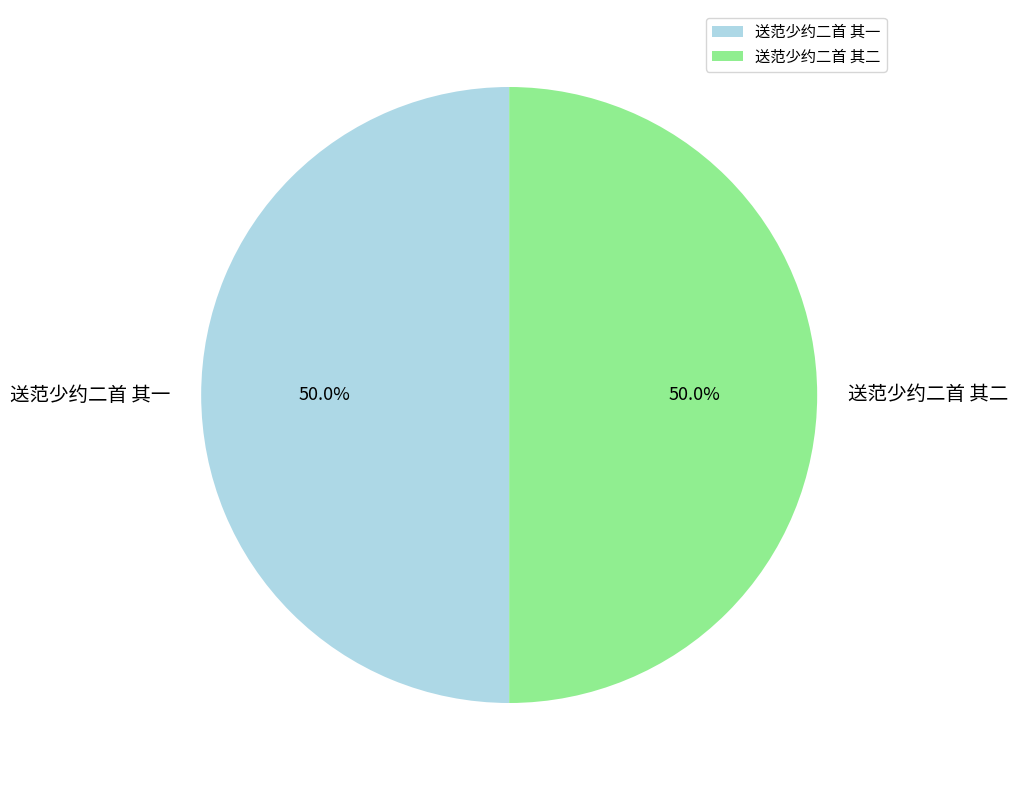

How many segments does this pie chart have?

2